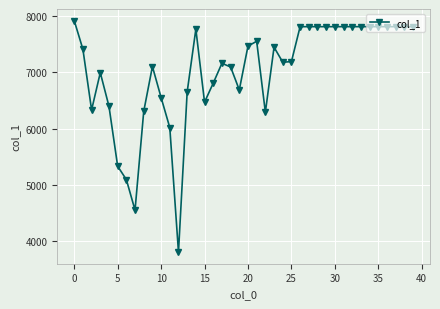

How many values are below 7405?

20